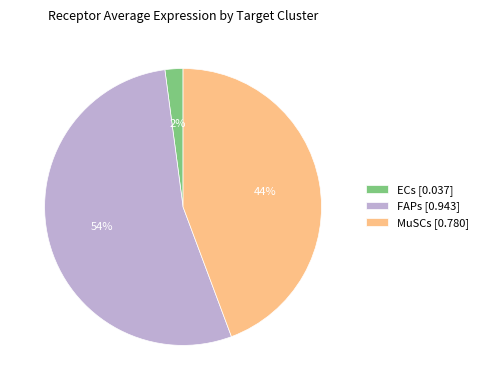

The MuSCs slice represents 44% of the pie. True or false?

True